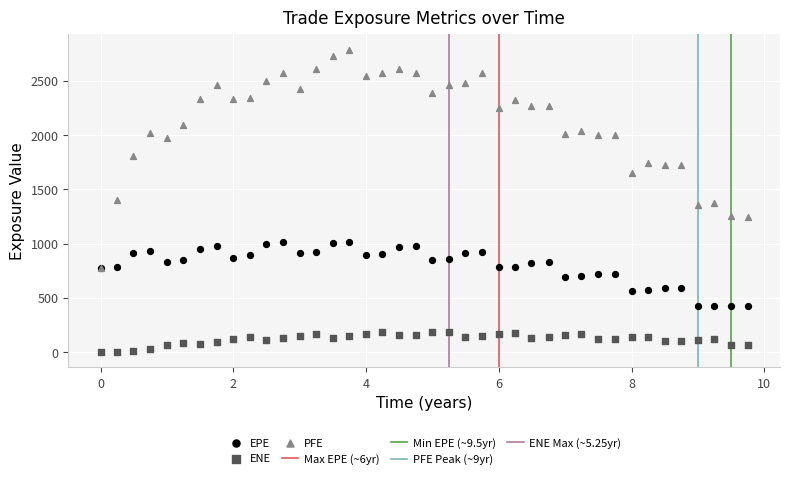

Which series reaches the minimum Y coordinate?

ENE